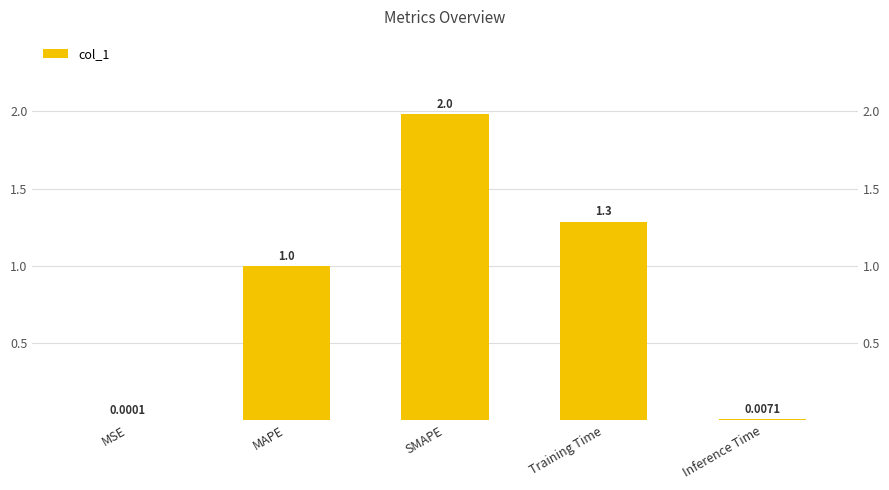

At which category does the chart reach its minimum across all series?

MSE